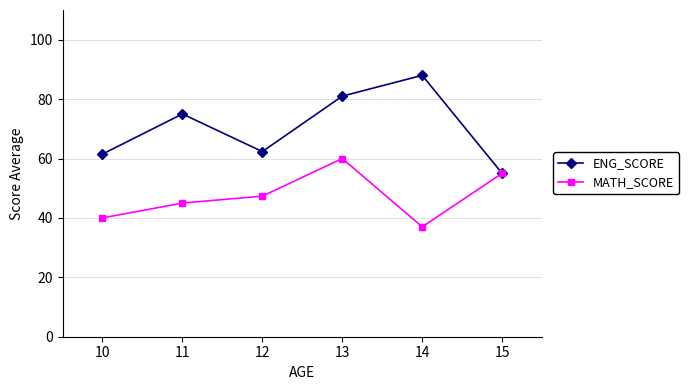

List the series in order of their overall mean, lowest first.

MATH_SCORE, ENG_SCORE